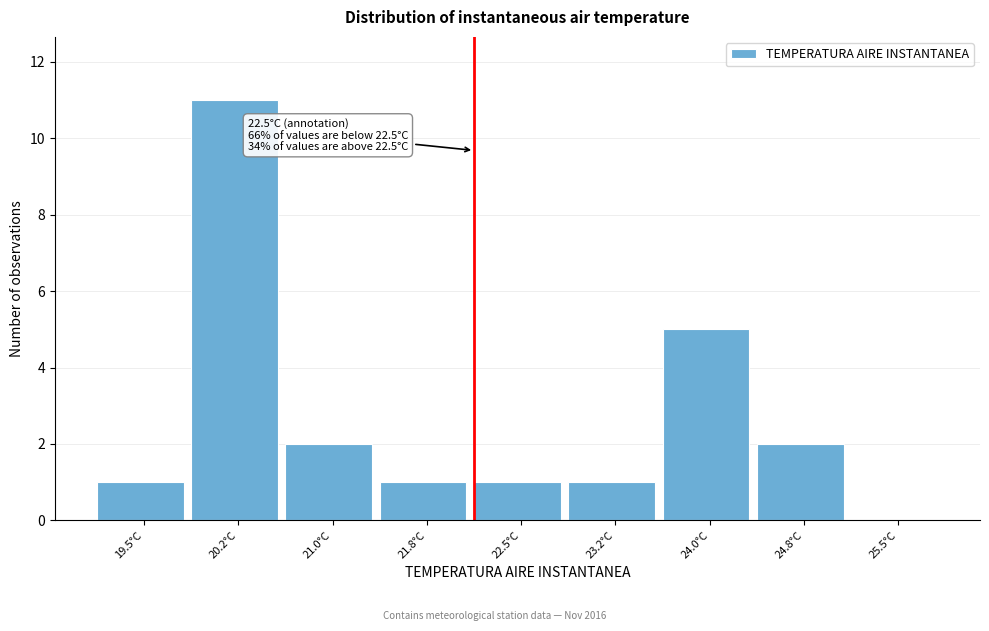

Reading left to right, list all the values displayed in this chart.

19.5°C=1	20.2°C=11	21.0°C=2	21.8°C=1	22.5°C=1	23.2°C=1	24.0°C=5	24.8°C=2	25.5°C=0